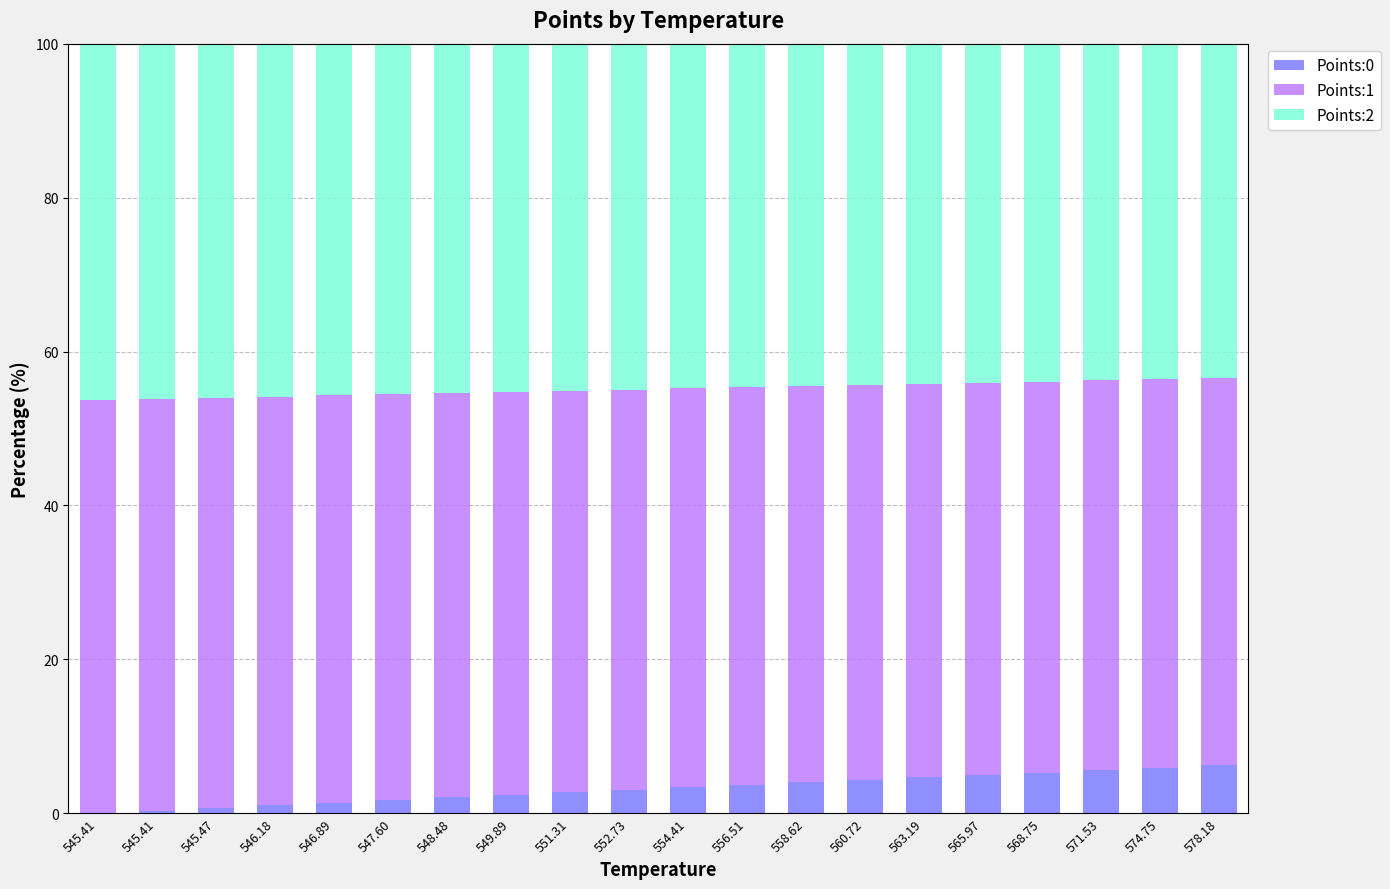

Are the bars horizontal?

No